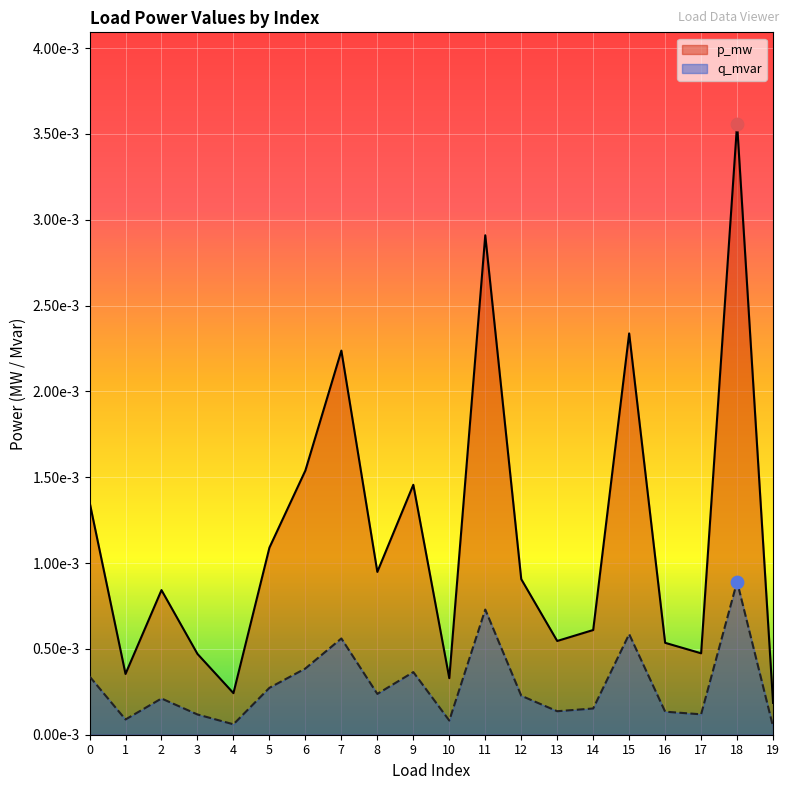

What are all the series names shown in the legend?

p_mw, q_mvar